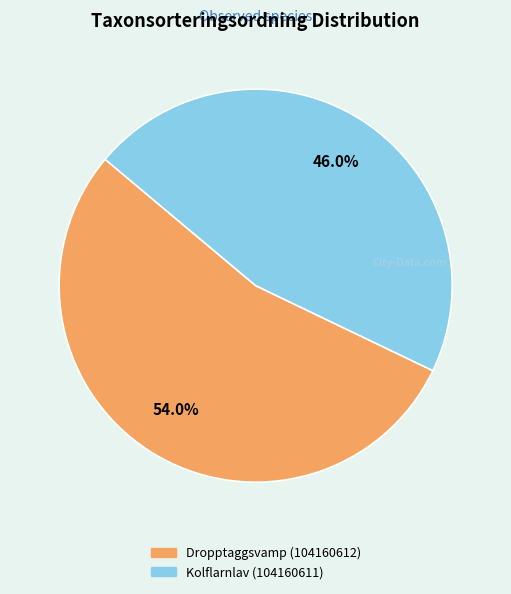

To the nearest percent, what is the difference between the largest and smallest slice percentages?

8%